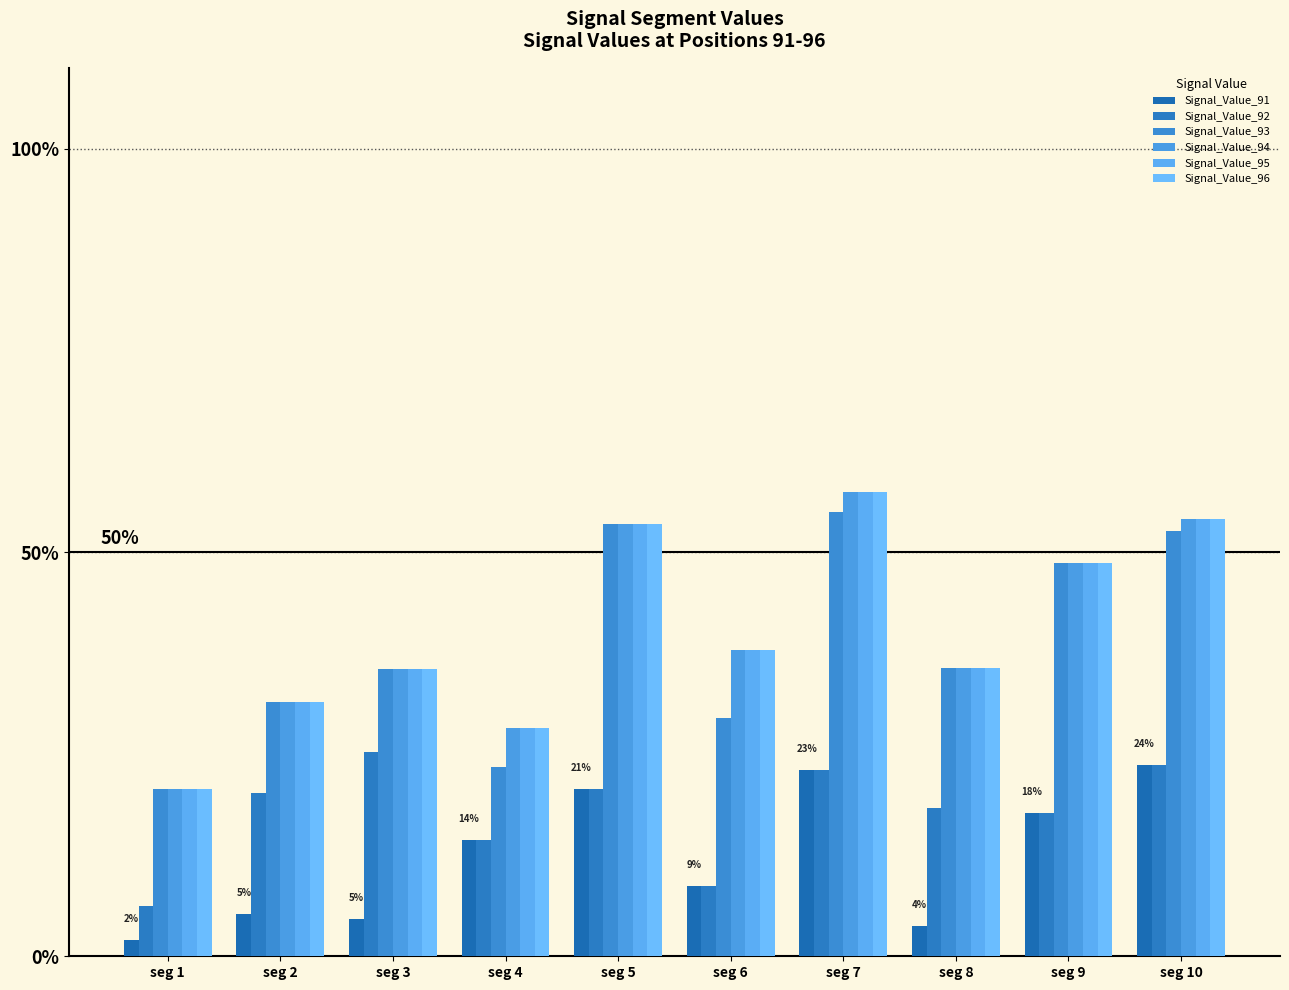

Where is Signal_Value_92 nearest to the value 0?

seg 1